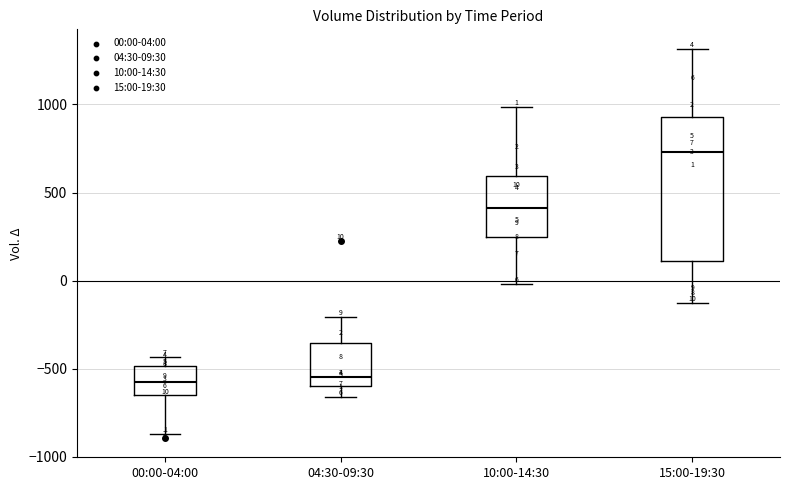

Which box has the highest median line?

15:00-19:30